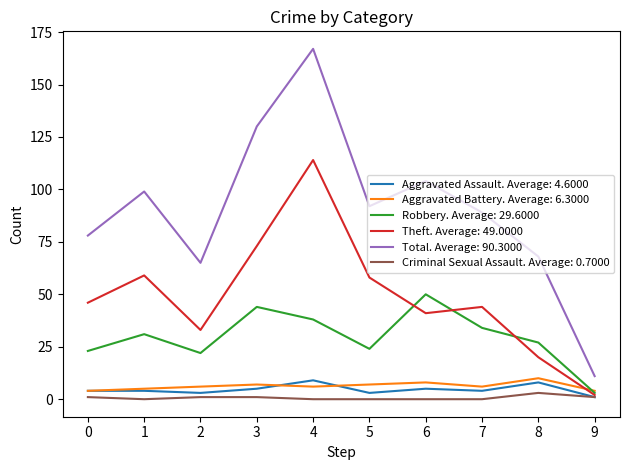

What is the maximum value shown in the chart?

167